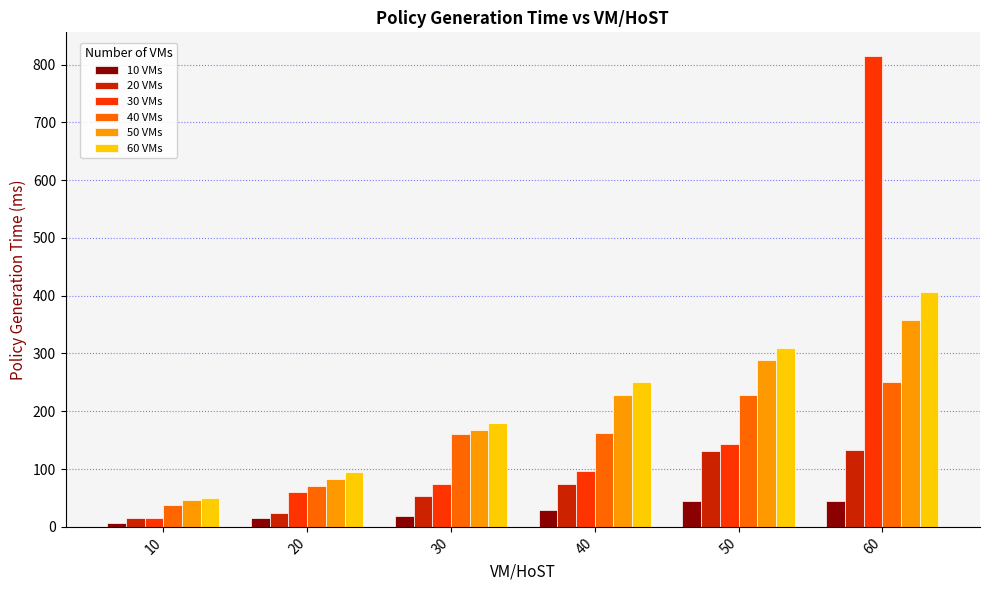

How many bars are there in each group?

6